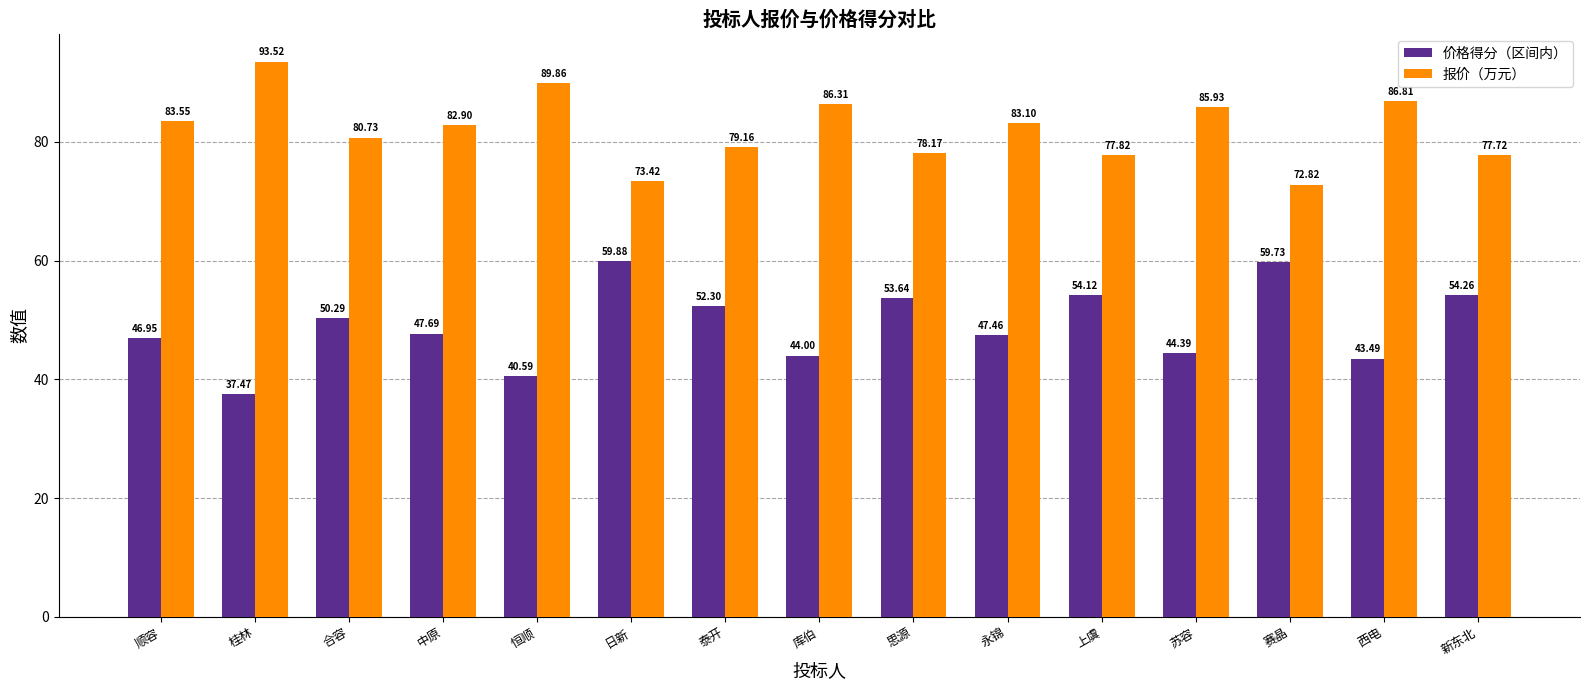

How many series are shown in this chart?

2